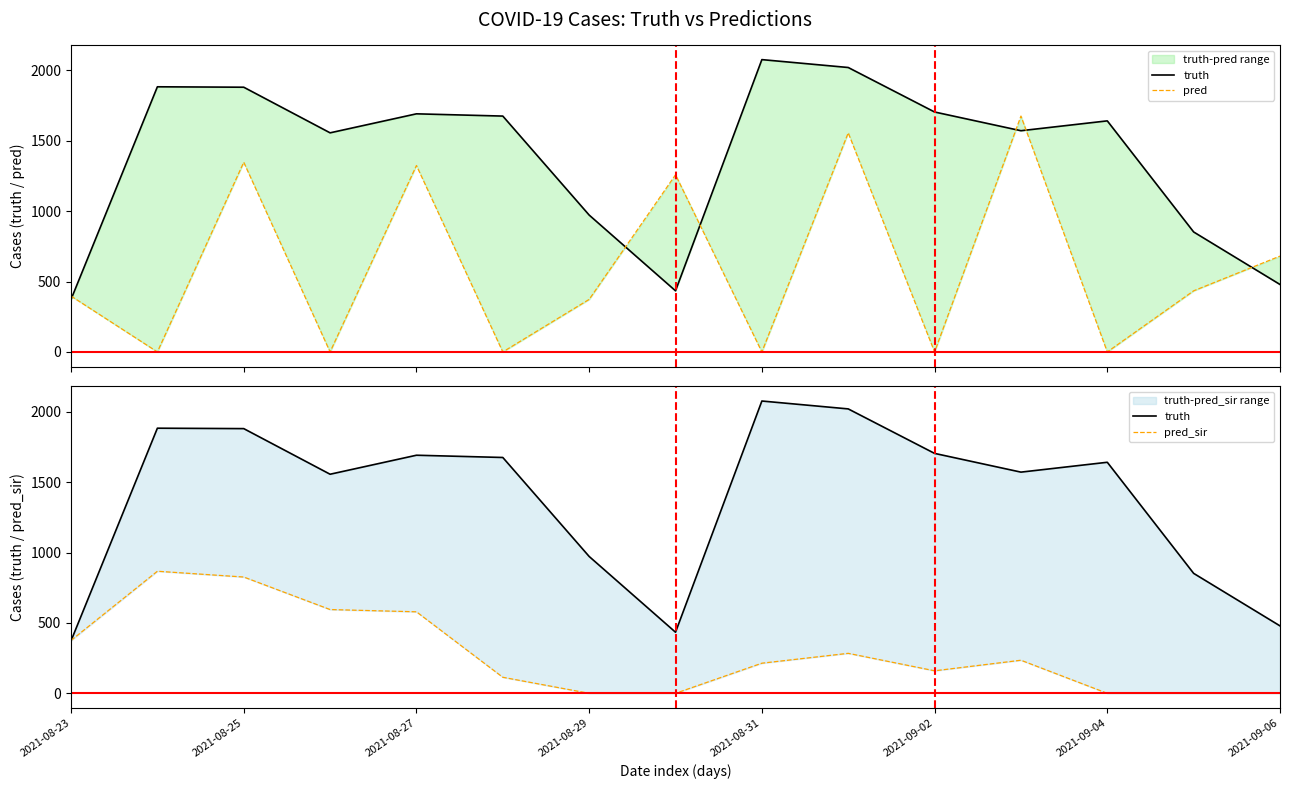

True or false: truth has a value of 1081.3 at 2021-08-29.

False